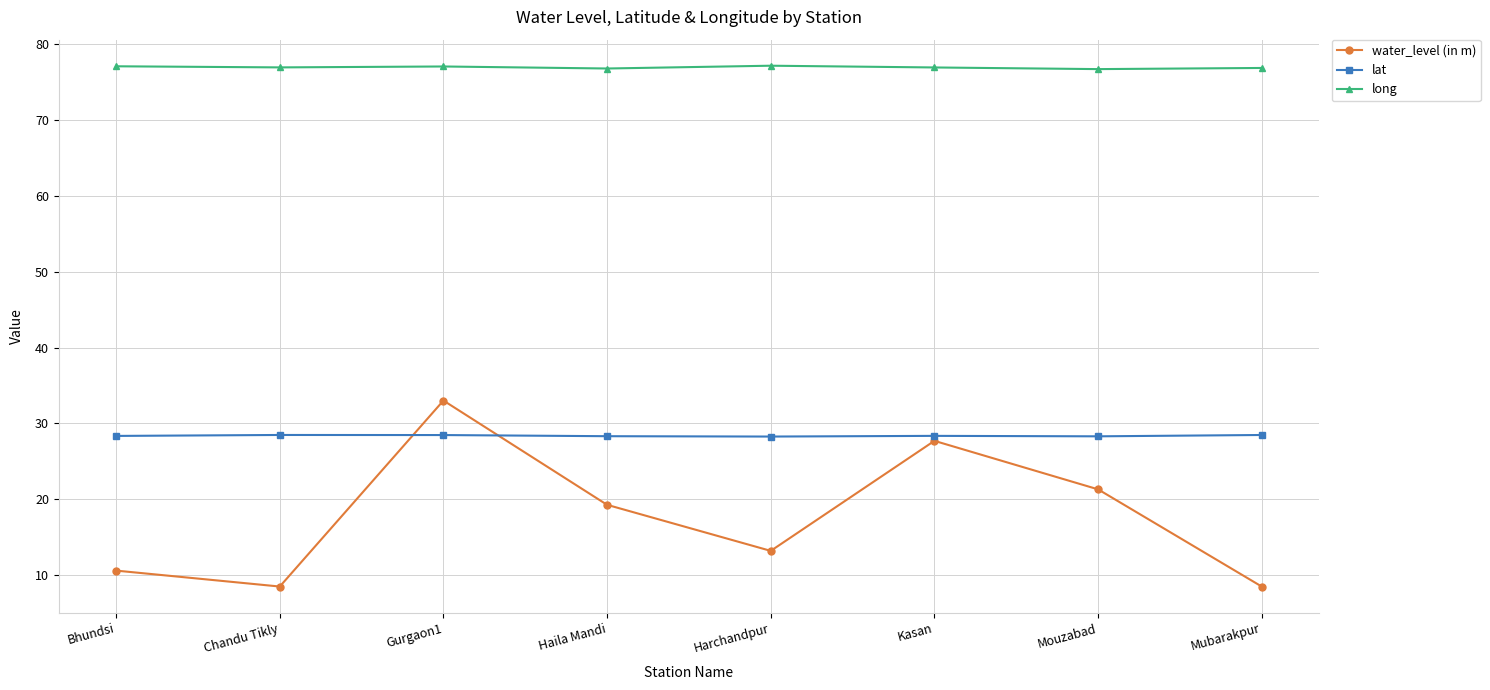

At which category is the sum across all series the highest?

Gurgaon1